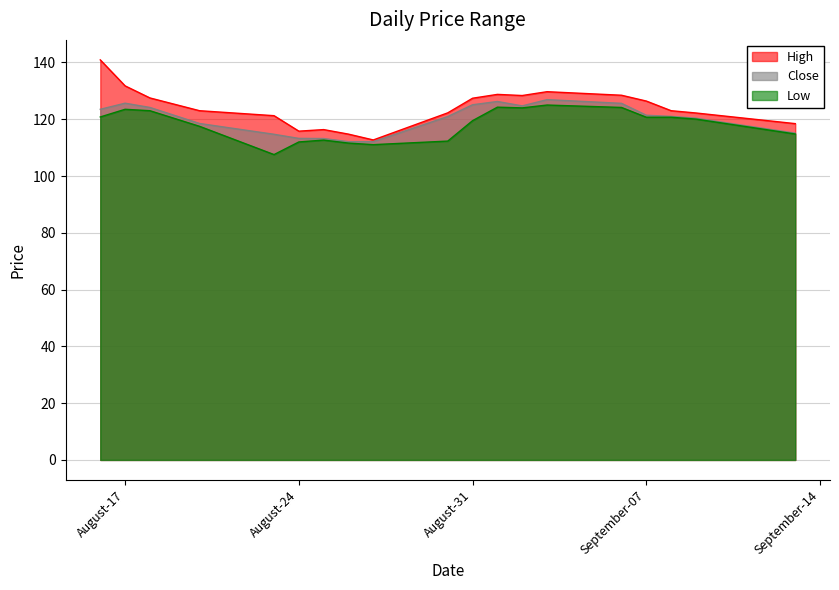

What is the maximum value for Low?

125.0